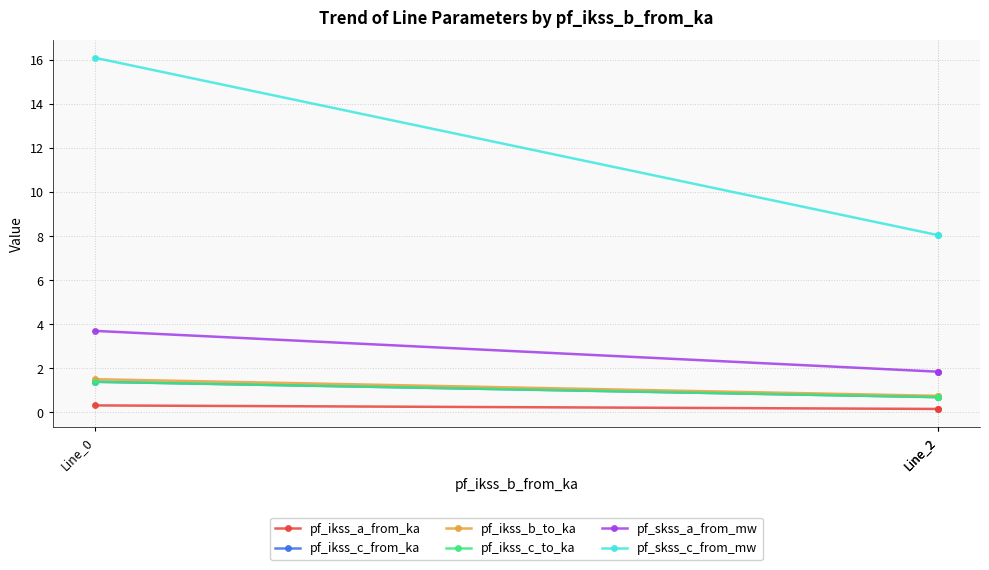

The value of pf_skss_a_from_mw at Line_2 is 1.9. True or false?

True